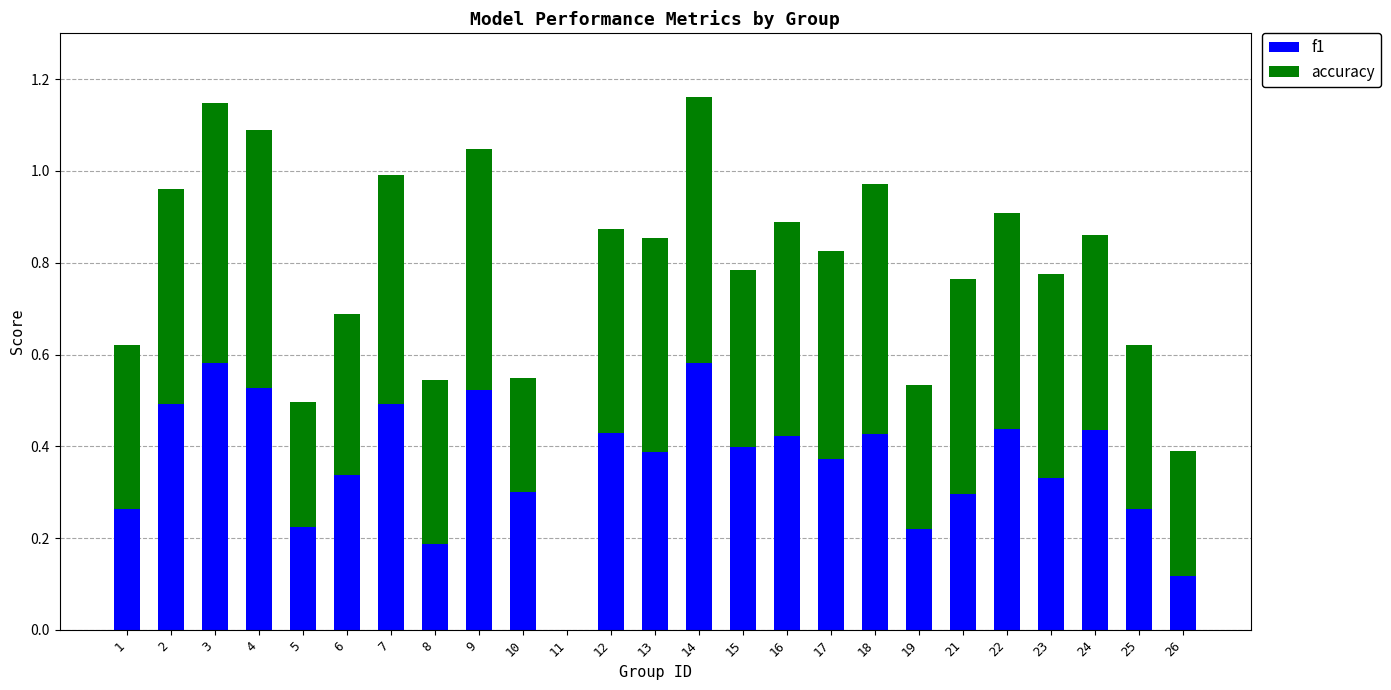

The f1 series shows 0.5 at 6. True or false?

False